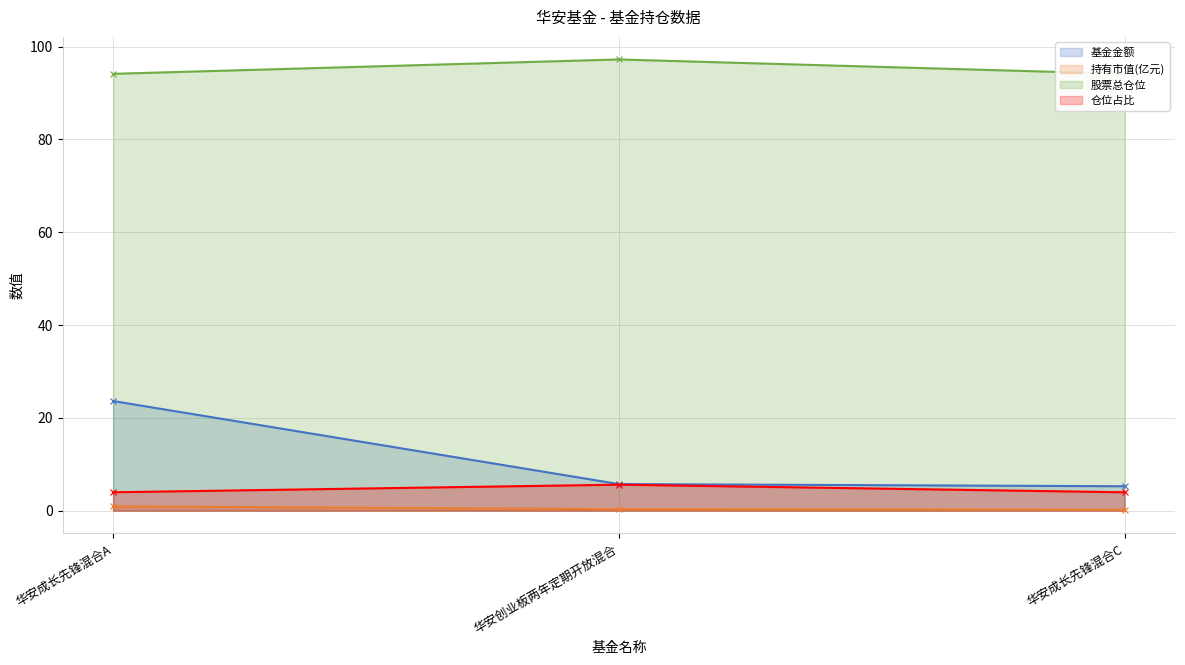

What is the minimum value shown in the chart?

0.2